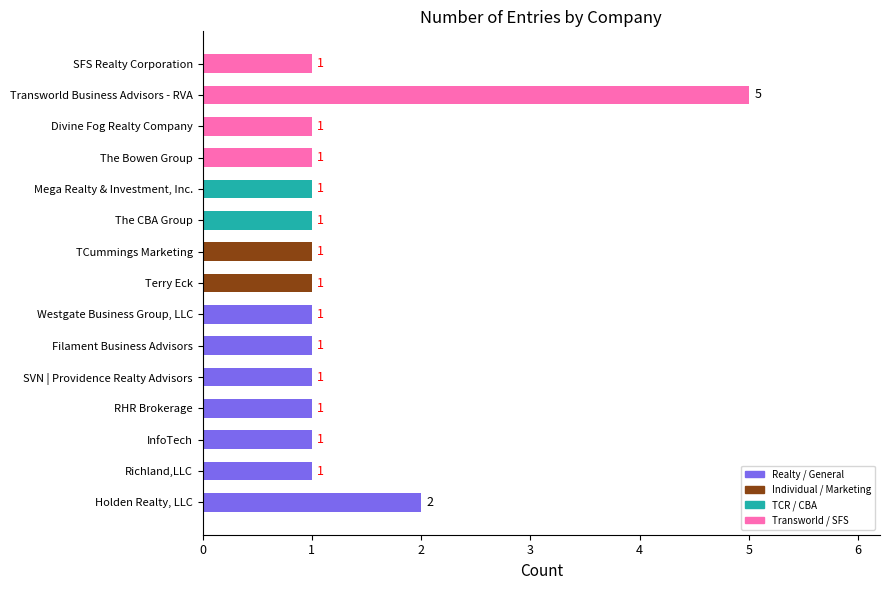

Count the values in the range 1 to 2.

14